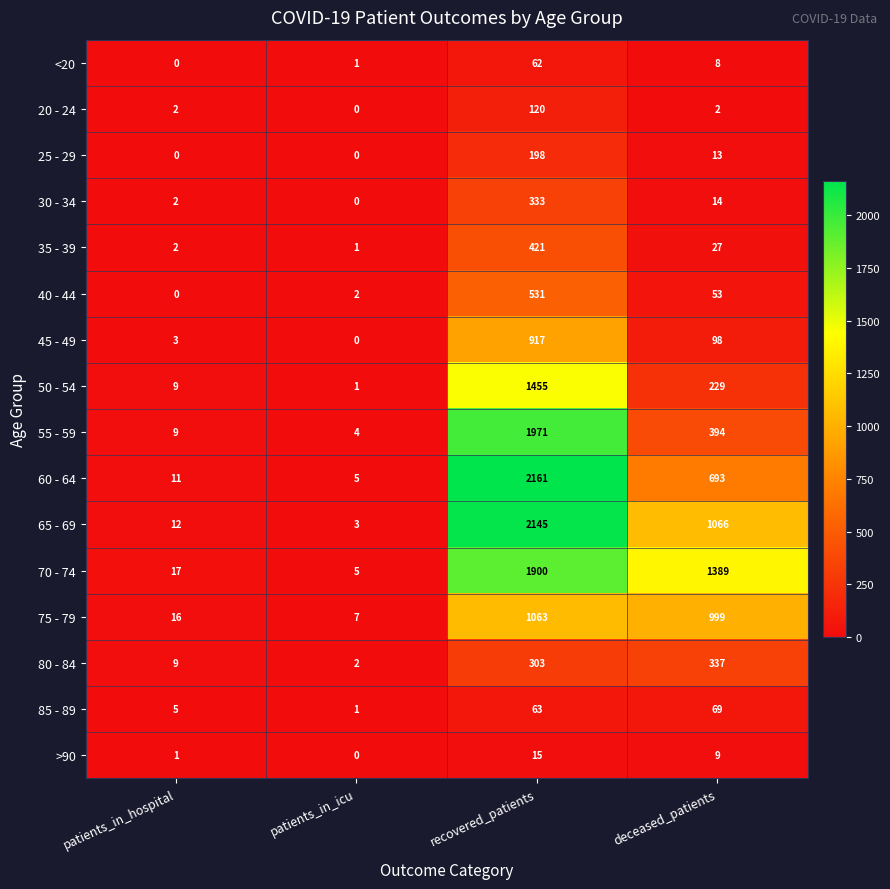

What is the sum of the 55 - 59 values at patients_in_hospital and deceased_patients?

403